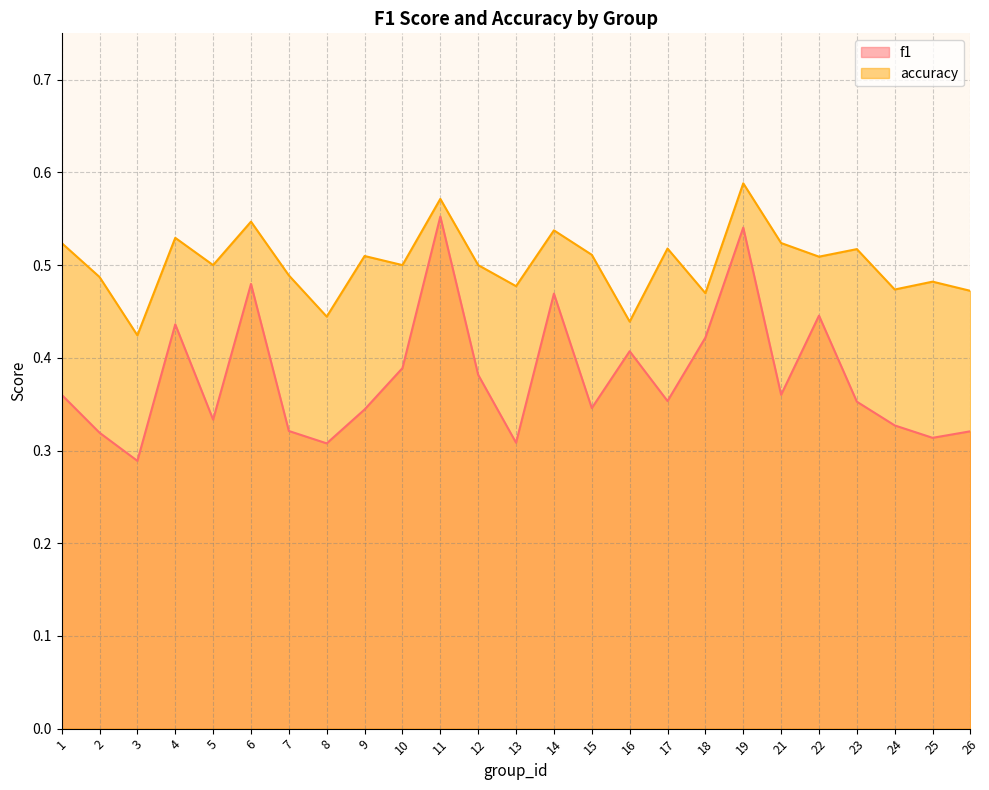

Where is accuracy nearest to the value 0?

3